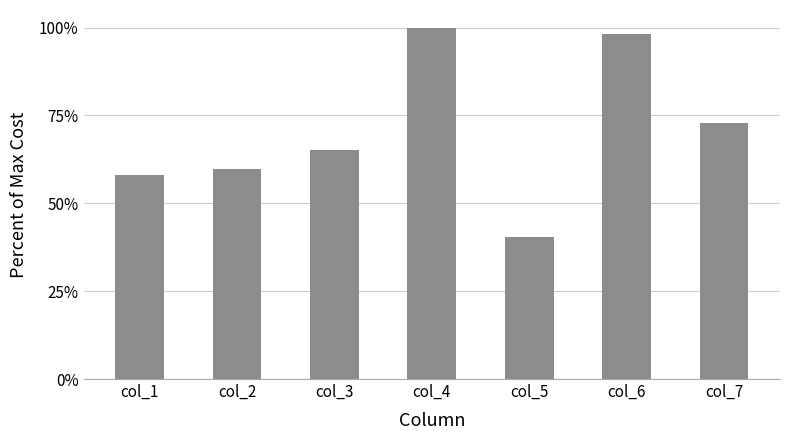

Reading left to right, list all the values displayed in this chart.

0.6	0.6	0.7	1.0	0.4	1.0	0.7